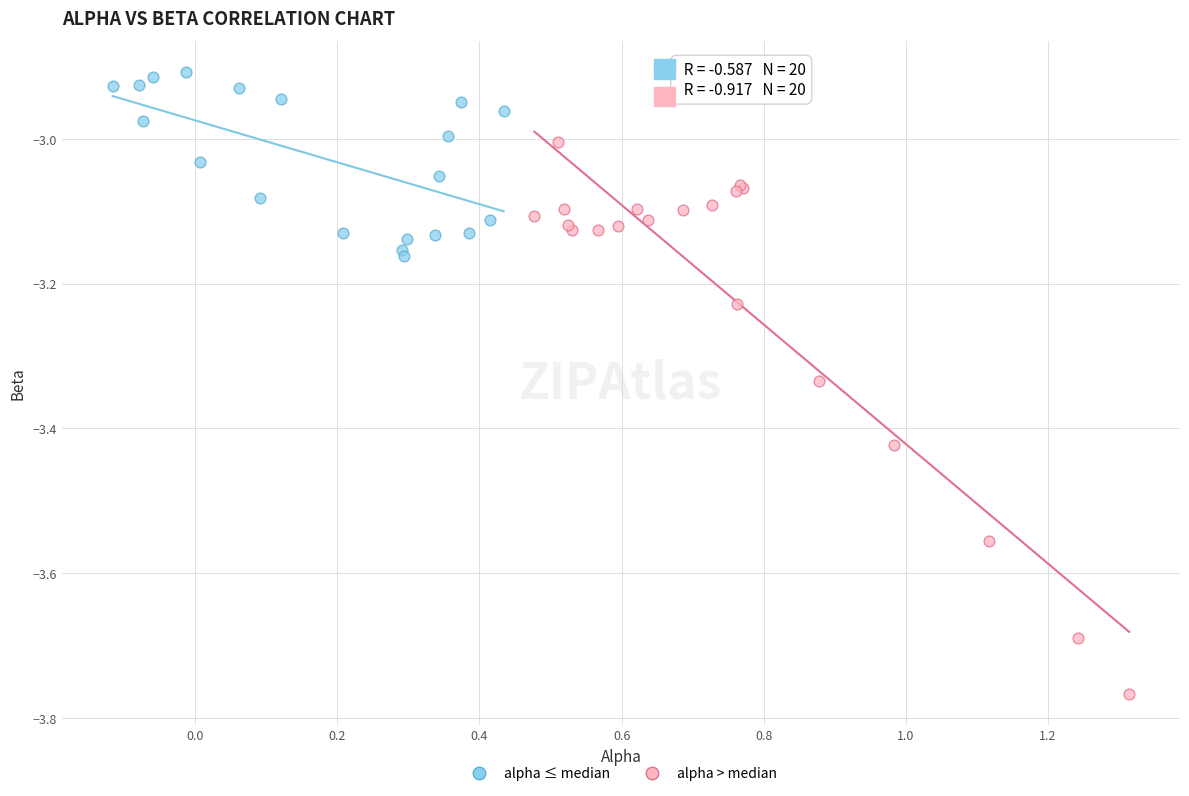

Which series has the widest spread of Y values?

alpha > median